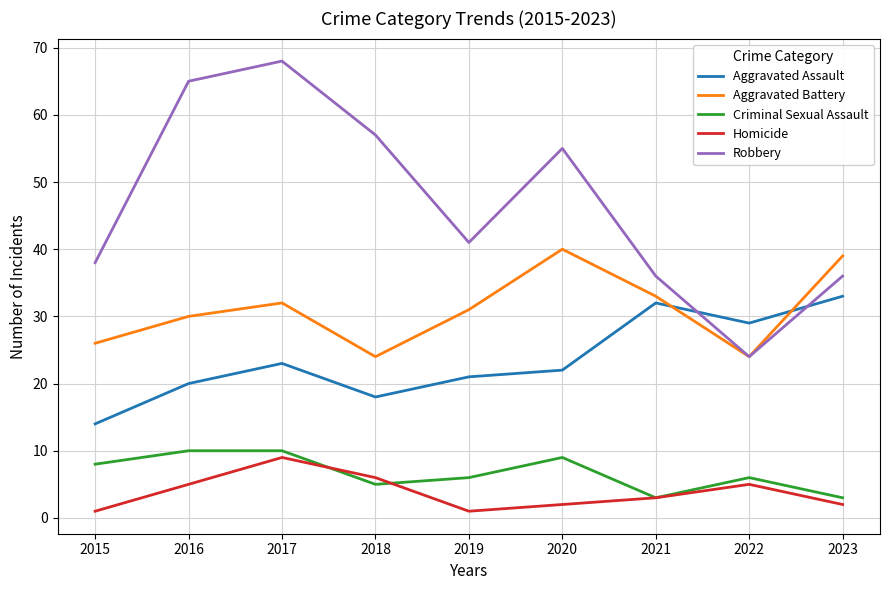

True or false: Criminal Sexual Assault and Aggravated Battery cross at least once.

False